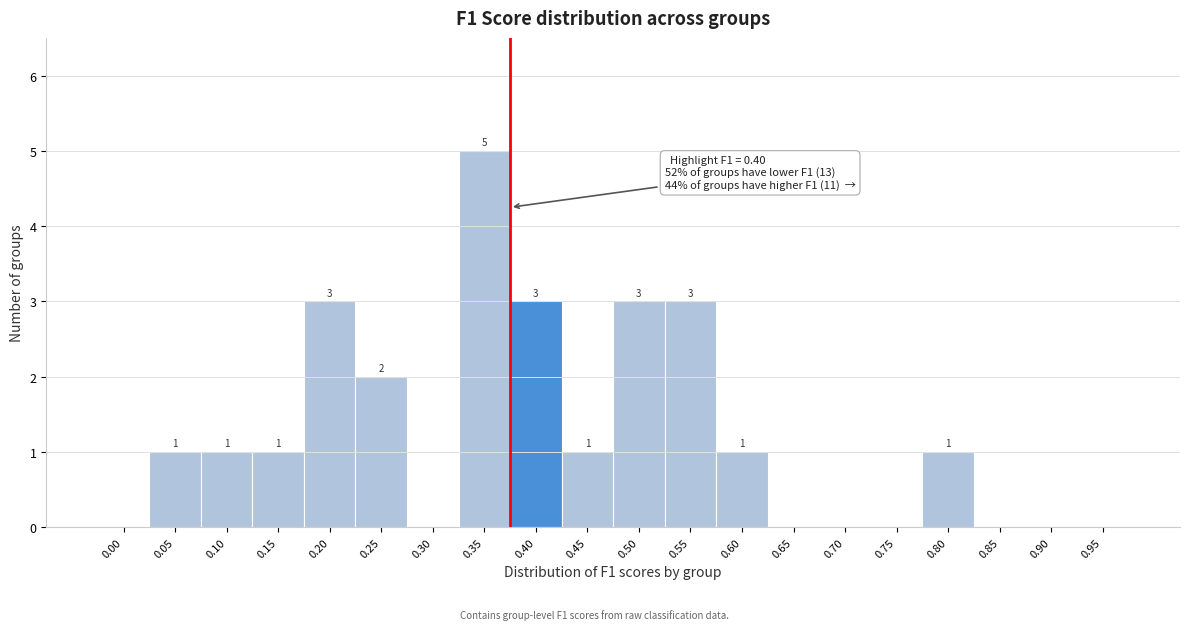

Reading left to right, what are all the values shown in this chart?

0.00=0	0.05=1	0.10=1	0.15=1	0.20=3	0.25=2	0.30=0	0.35=5	0.40=3	0.45=1	0.50=3	0.55=3	0.60=1	0.65=0	0.70=0	0.75=0	0.80=1	0.85=0	0.90=0	0.95=0